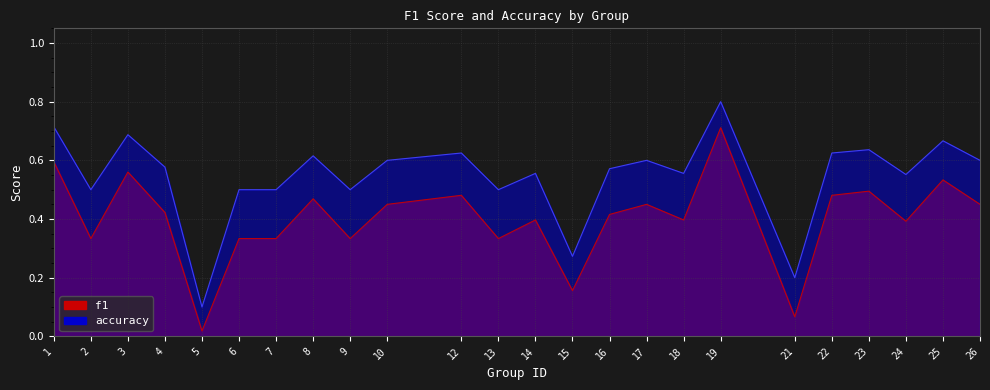

At which category does the chart reach its peak across all series?

19